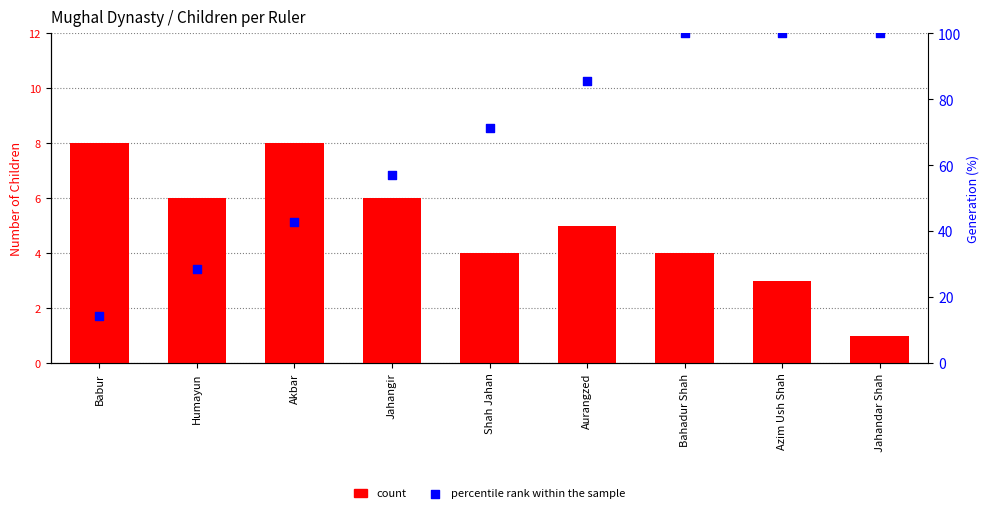

Which series contains the lowest Y value?

count